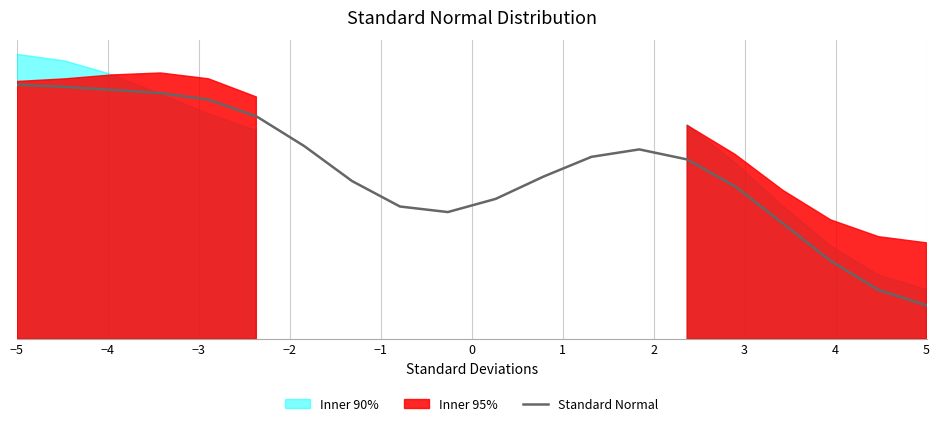

What is the sum of the values at 5 and −4?

0.8